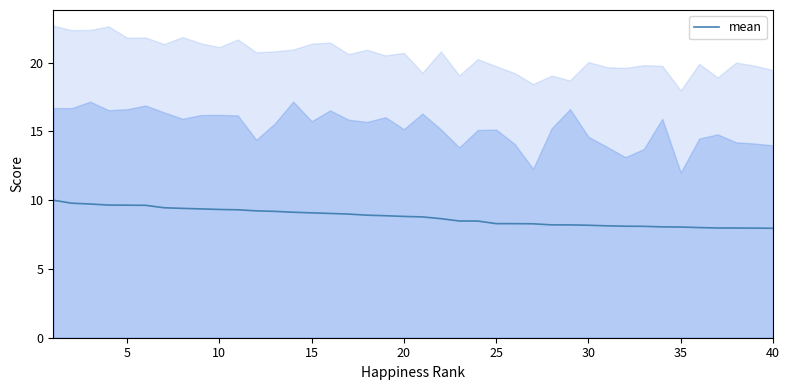

Count the number of categories in the chart.

40